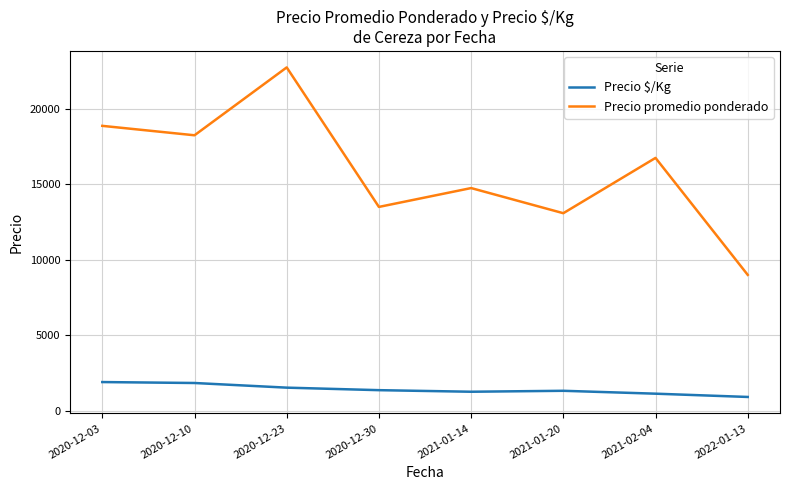

Is the value of Precio $/Kg at 2021-01-14 greater than the value of Precio promedio ponderado at 2020-12-03?

No